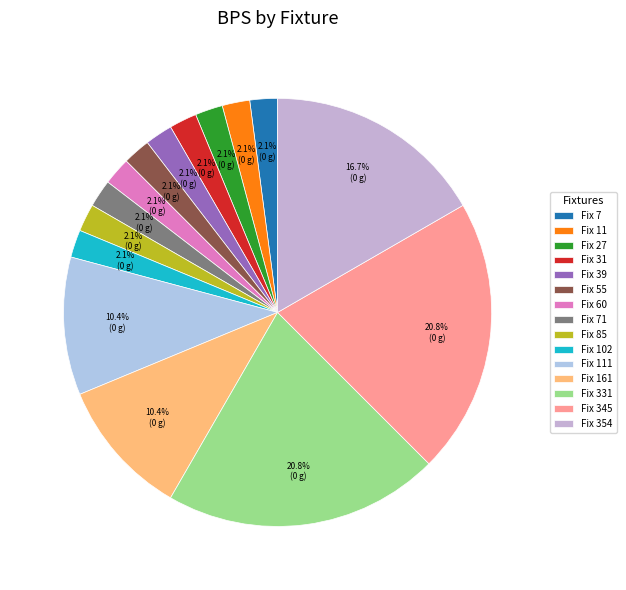

Does any single category account for the majority?

No